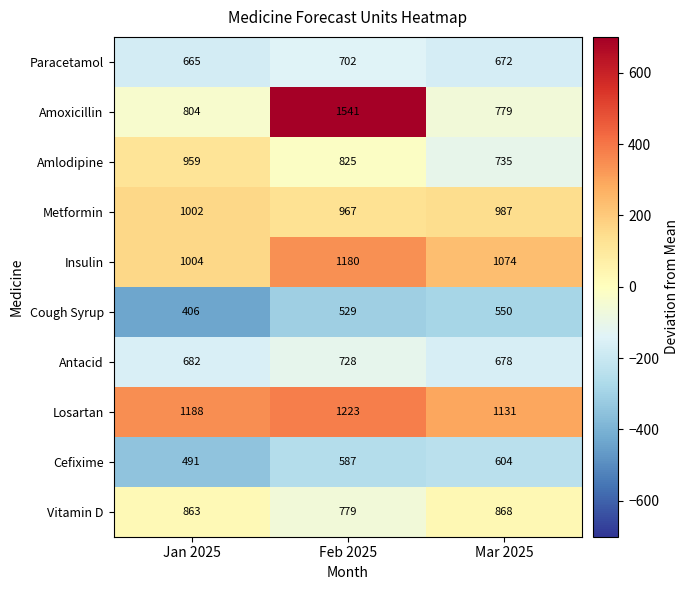

Between Jan 2025 and Feb 2025, which series saw the biggest shift?

Amoxicillin